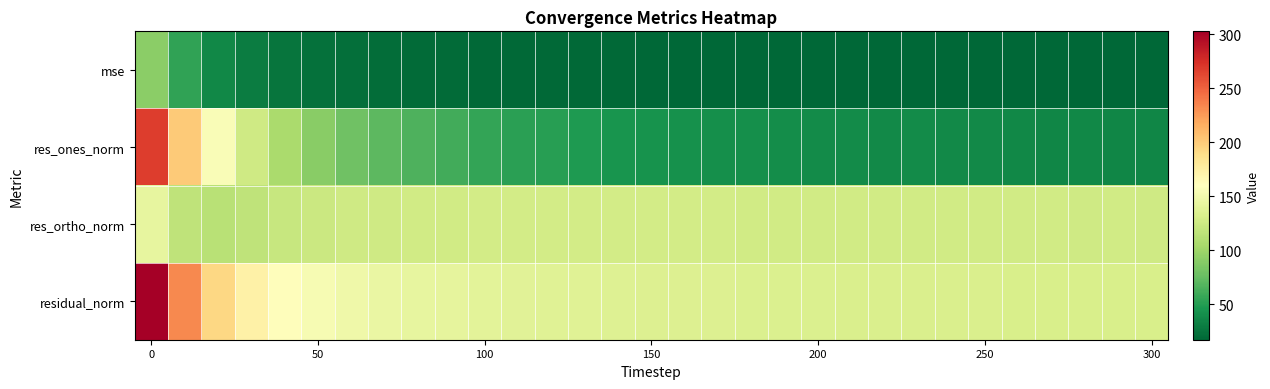

Rank the series by their average value, from highest to lowest.

residual_norm, res_ortho_norm, res_ones_norm, mse